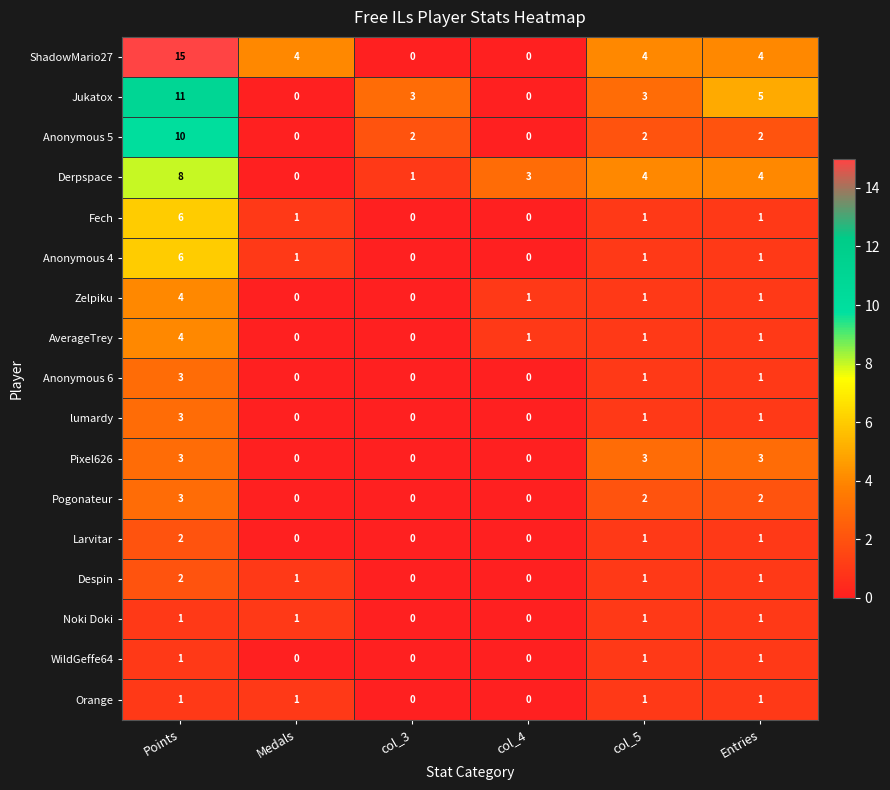

How many data points in Pogonateur are less than 2?

3